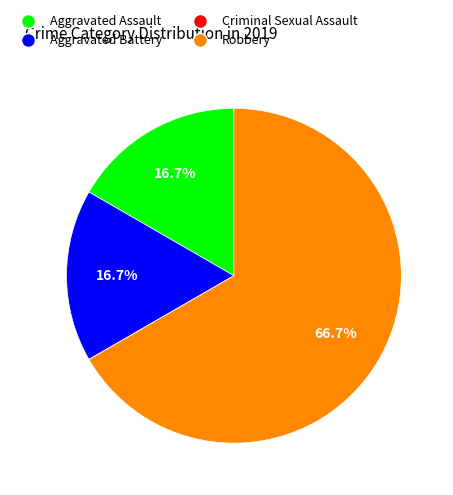

What portion of the pie excludes Aggravated Assault?

83.3%